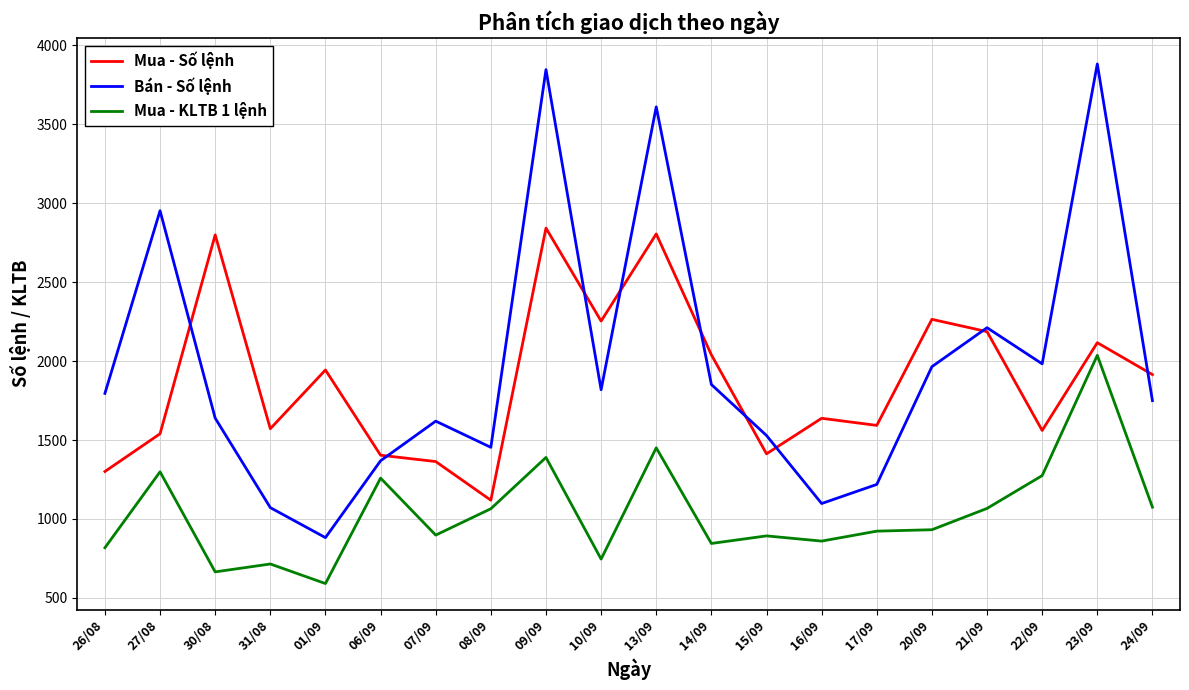

What is the minimum value shown in the chart?

591